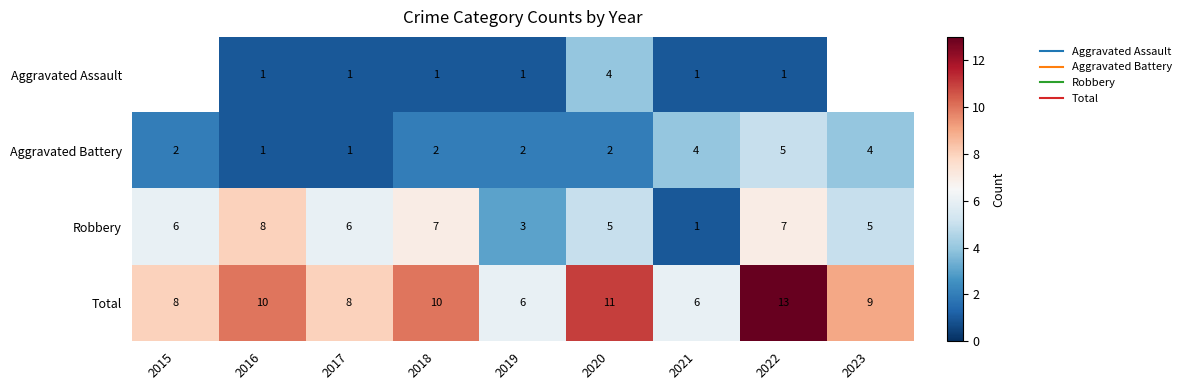

The value of Aggravated Assault at 2018 is 1.0. True or false?

True